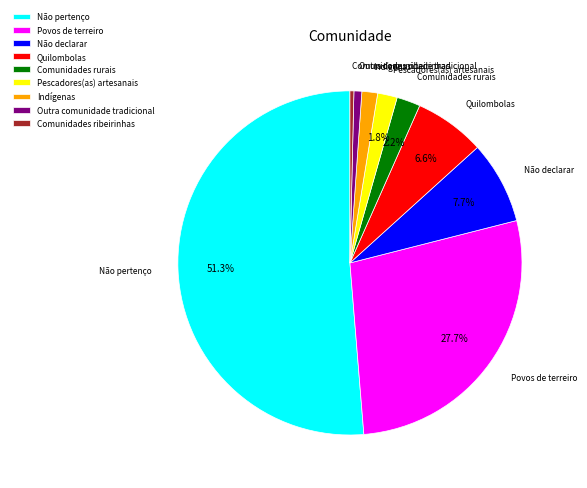

What percentage is the Não declarar slice, to the nearest percent?

8%